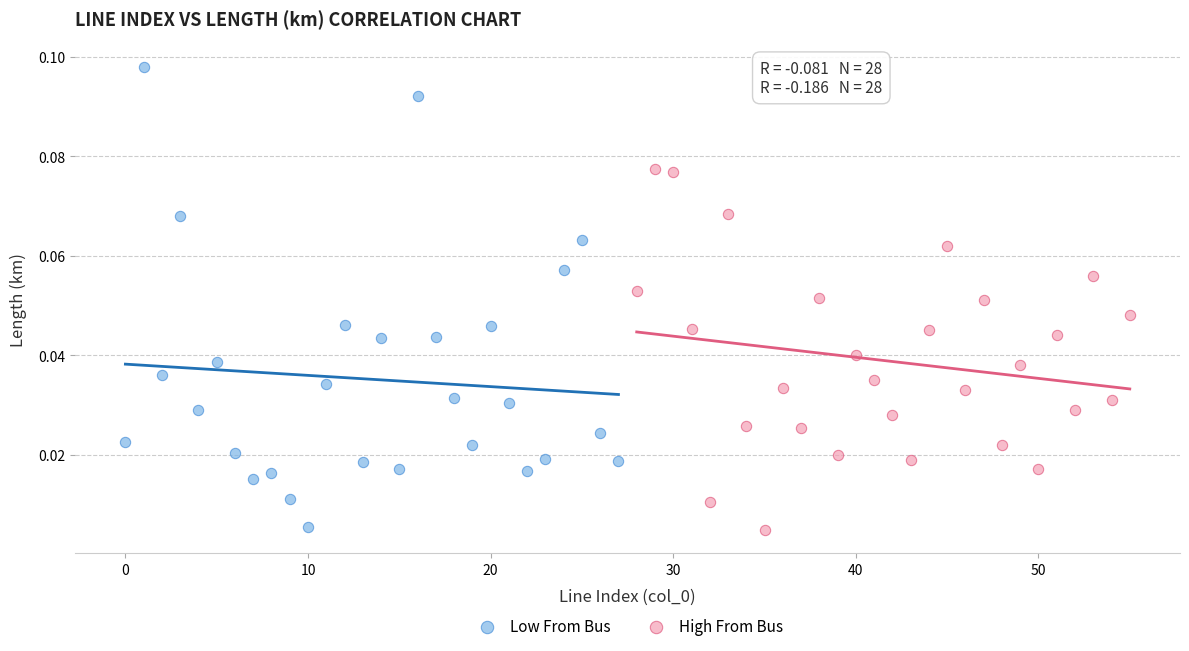

Which series reaches the maximum Y coordinate?

Low From Bus